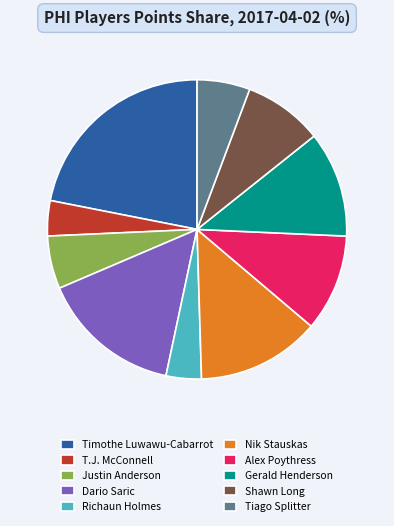

Is Nik Stauskas the majority of the pie?

No